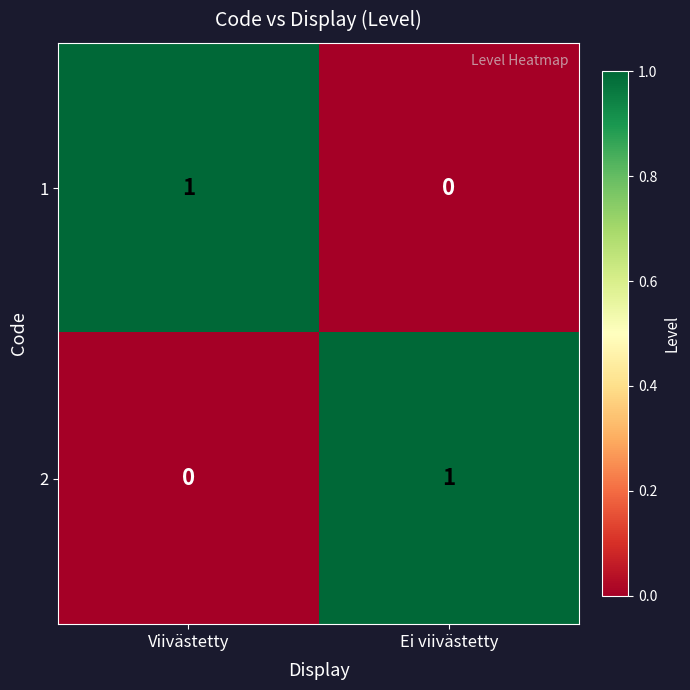

At Ei viivästetty, list the series in order from largest to smallest.

2, 1